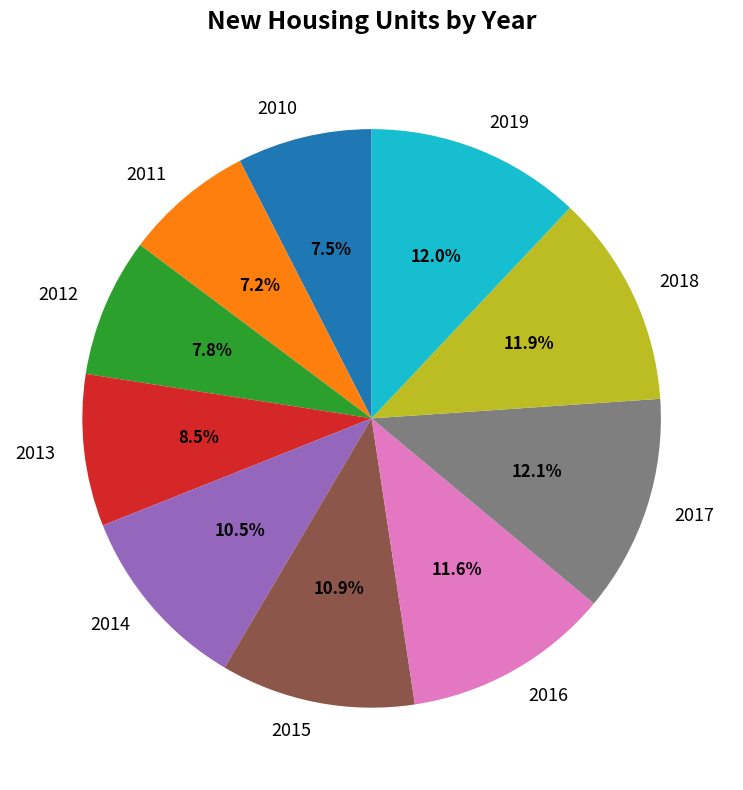

Does any single category account for the majority?

No